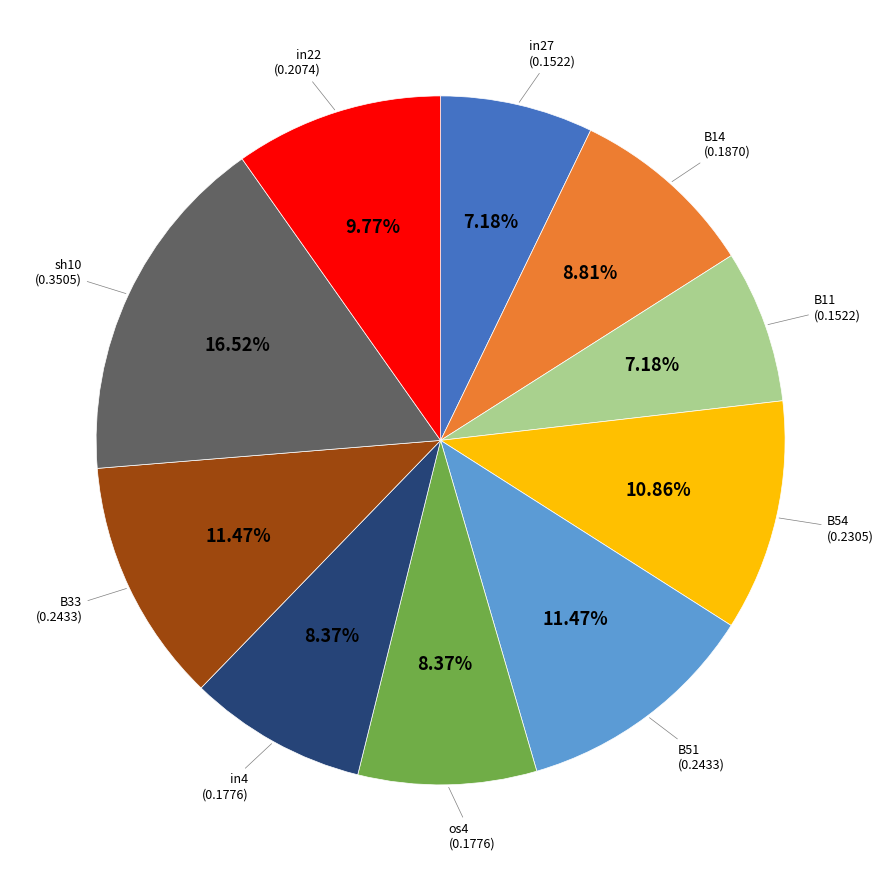

Is there any slice that represents more than half of the pie?

No